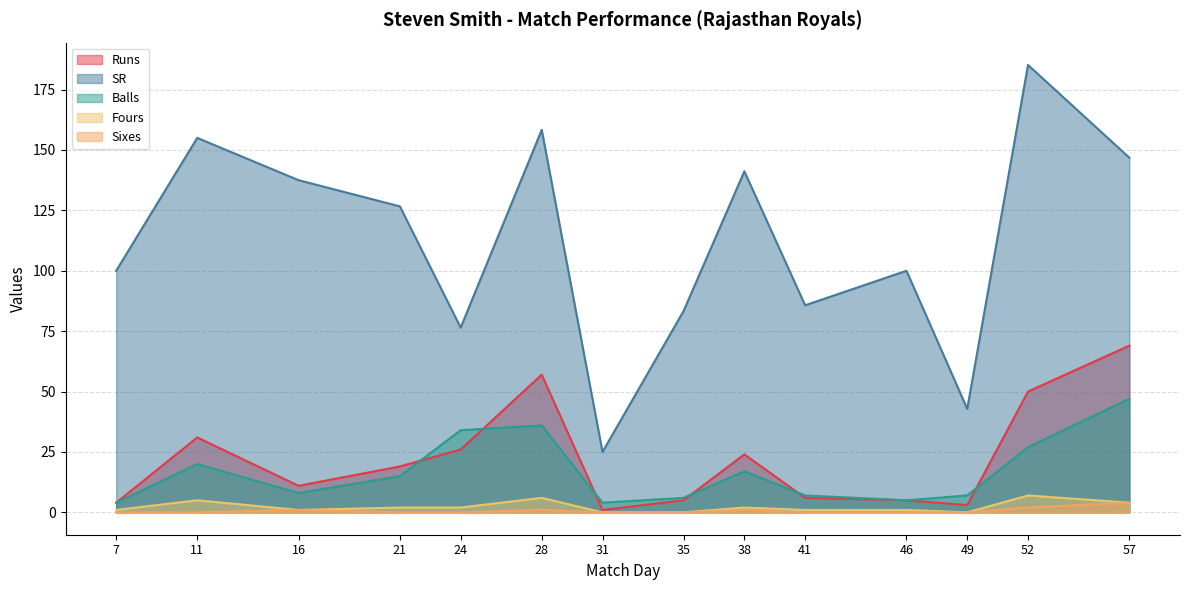

What are all the series names shown in the legend?

Runs, SR, Balls, Fours, Sixes